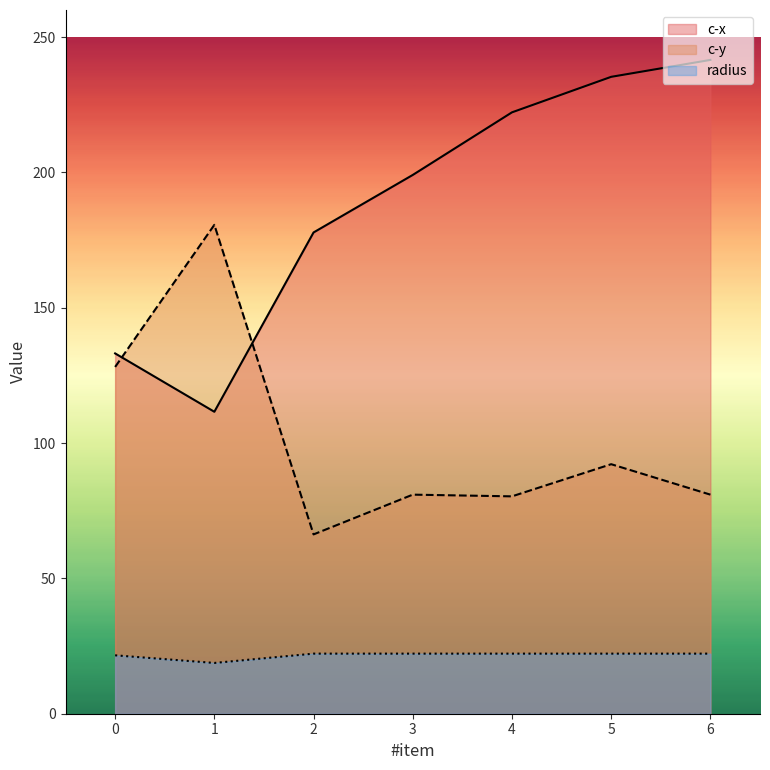

True or false: c-y and radius intersect in this chart.

False